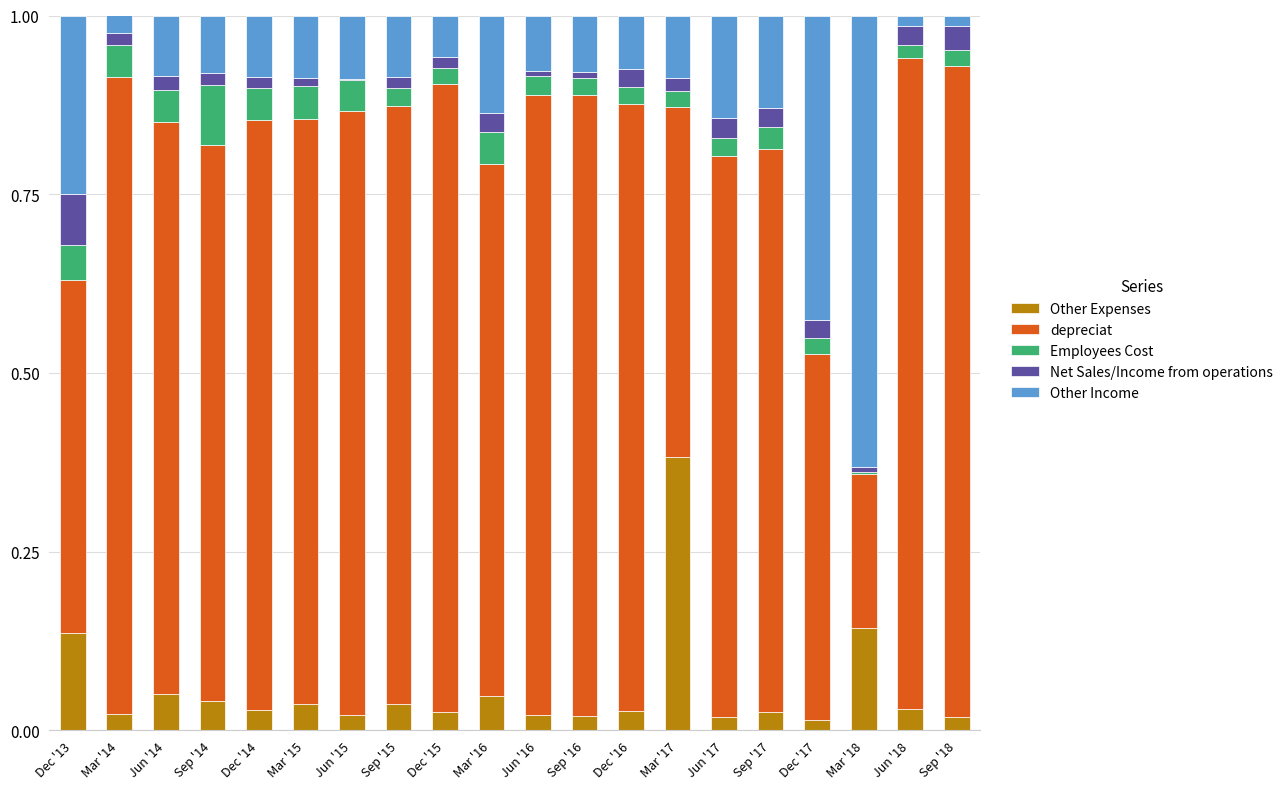

Which category has the highest value in the Other Expenses series?

Mar '17